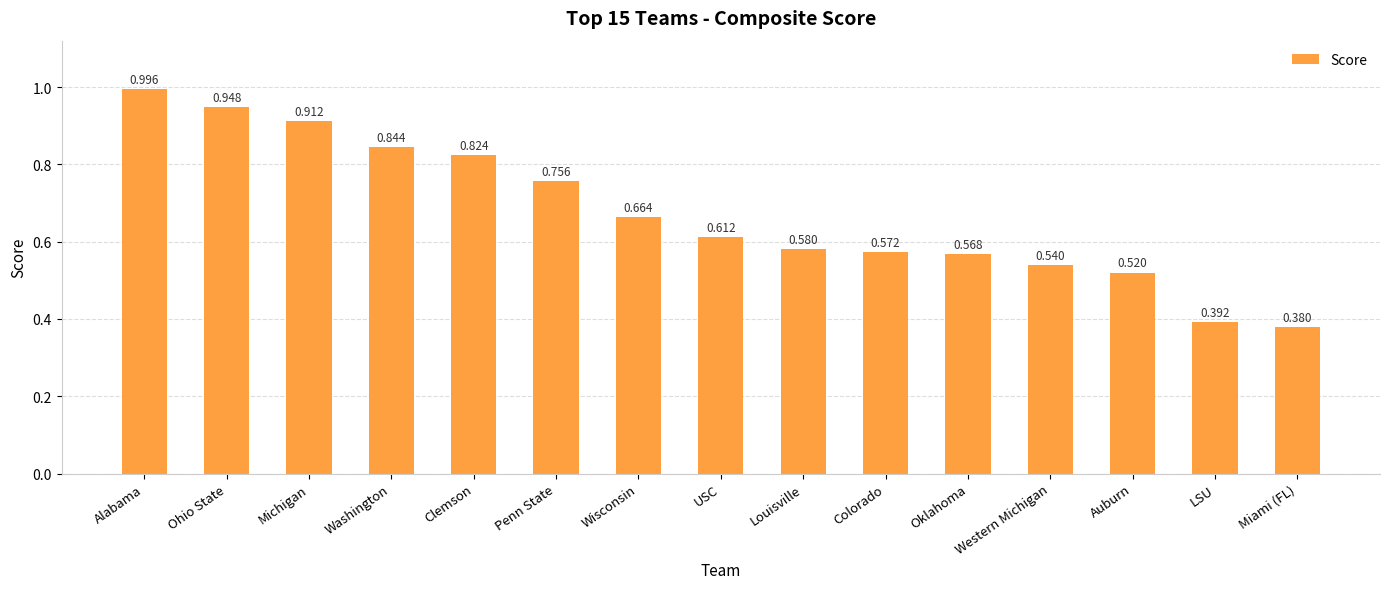

Which label corresponds to the largest value in the chart?

Alabama